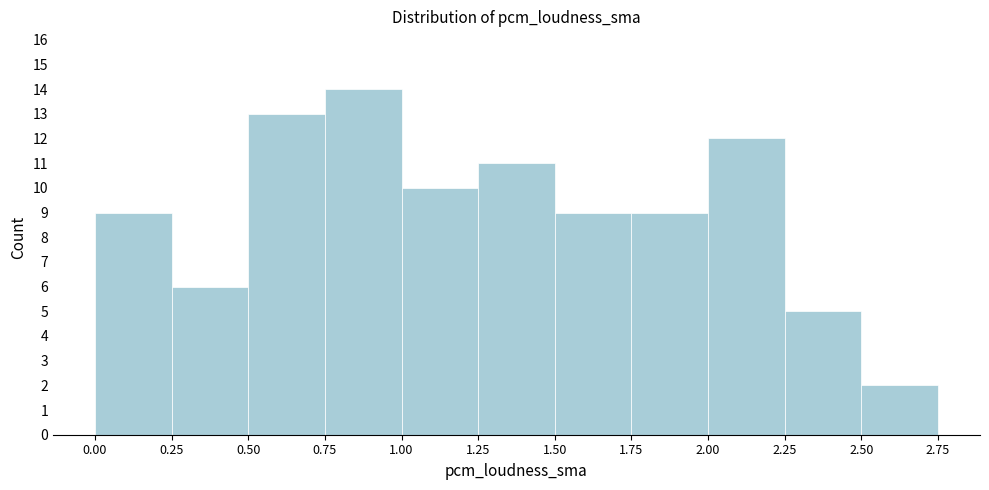

What is the height of the bar covering 1.75 to 2.00 on the x-axis? The values are not printed on the chart, so give them approximately, as read against the axis.

9